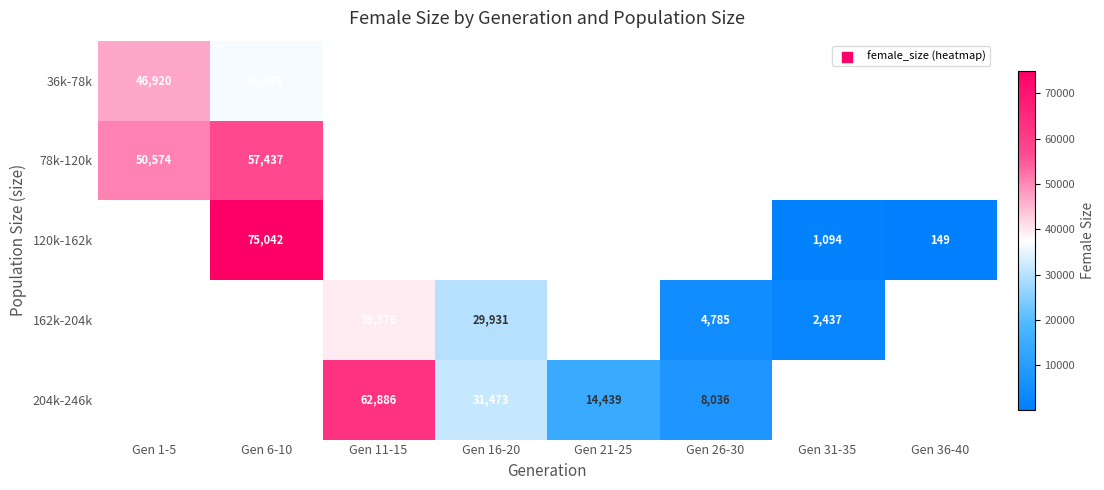

The value of 162k-204k at Gen 26-30 is 4785.0. True or false?

True